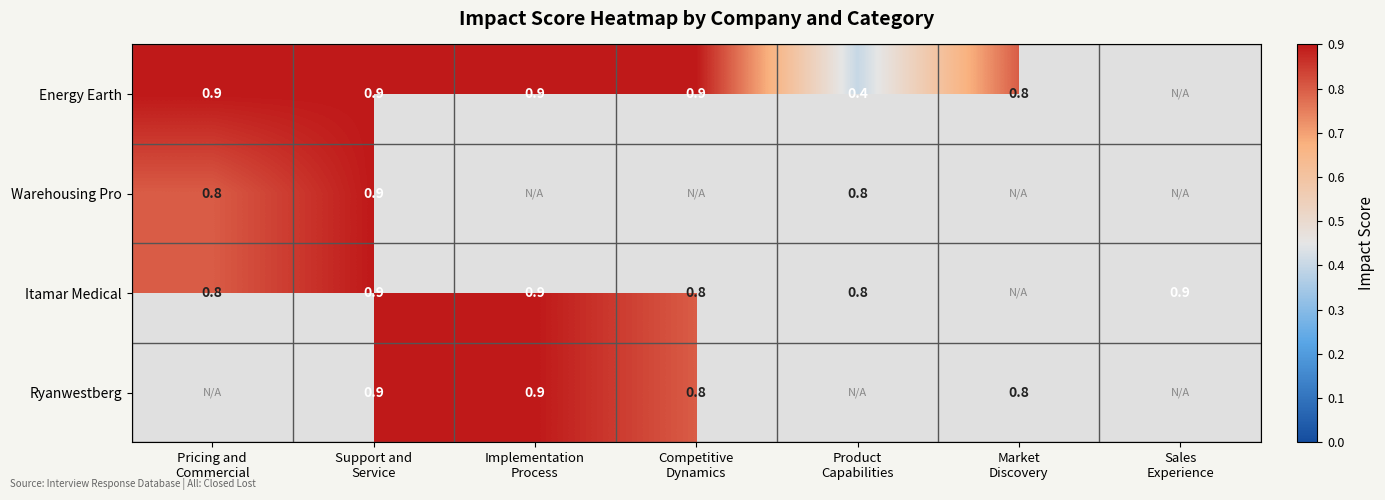

True or false: Itamar Medical has a value of 0.8 at Competitive Dynamics.

True